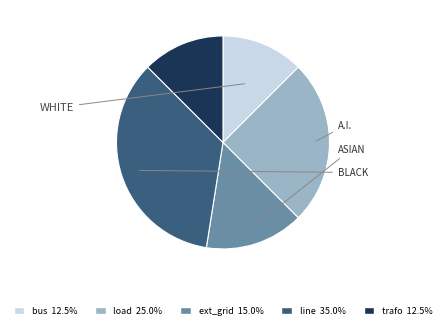

Do ext_grid and load together represent more than half of the pie?

No